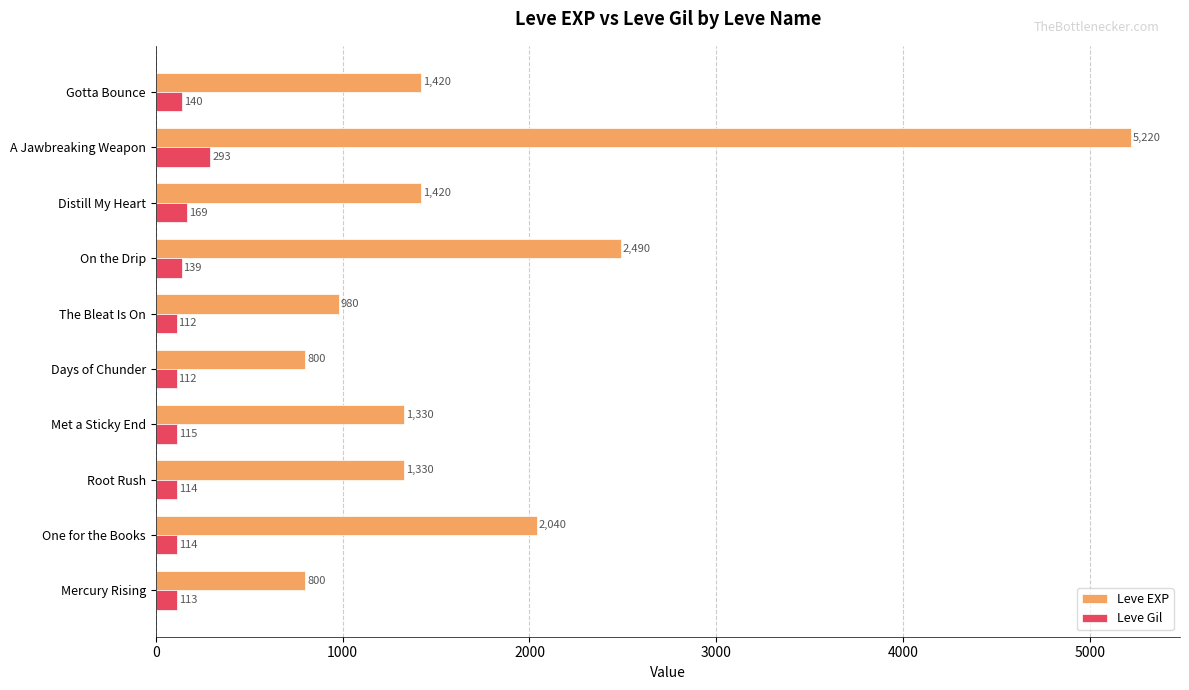

What is the average value of the Leve EXP series?

1783